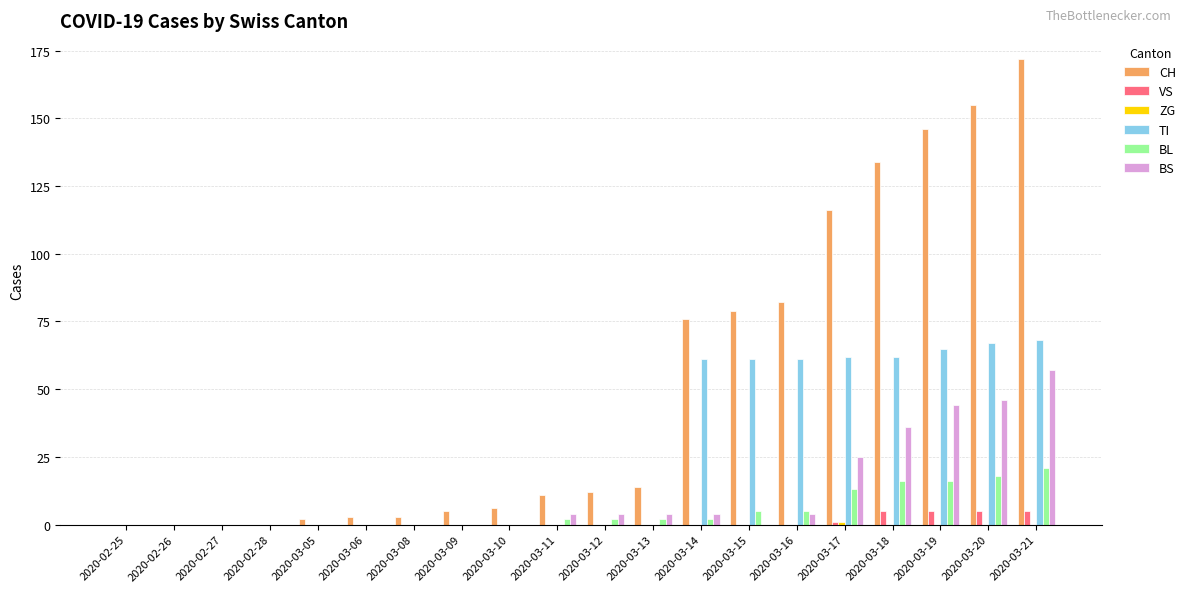

Which series has the largest total across all categories?

CH